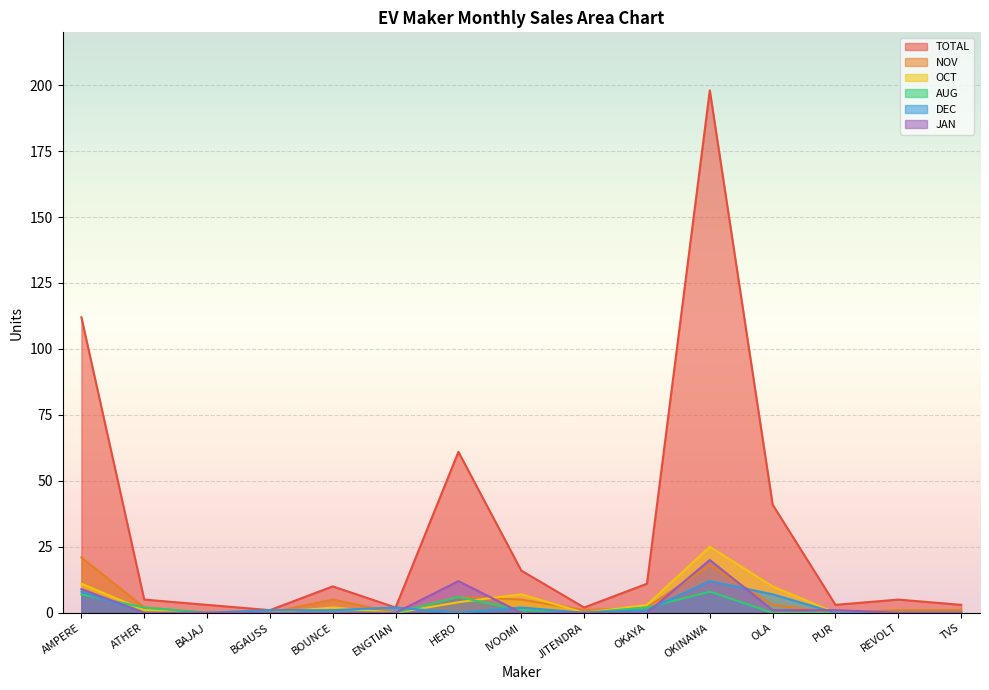

In AUG, how many points are higher than both neighbors (excluding endpoints)?

2